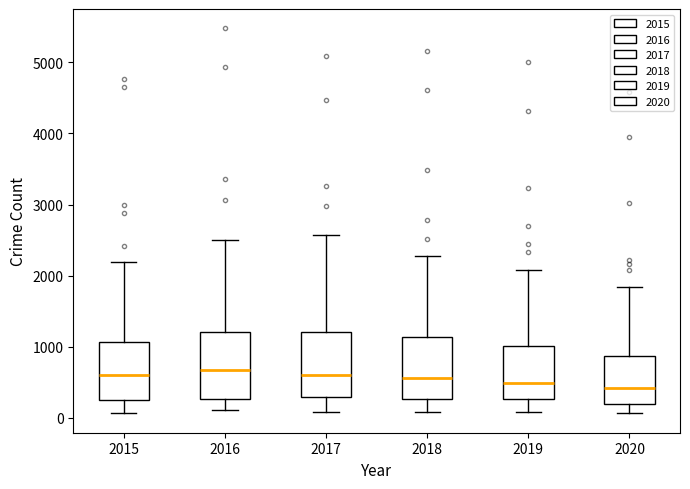

Reading left to right, read every box against the y-axis: the position of its median line, the range the box covers, and the ends of its whiskers. The values are not printed on the chart, so give them approximately, as read against the axis.

2015: median 600, box 300 to 1100, whiskers 100 to 2200
2016: median 700, box 300 to 1200, whiskers 100 to 2500
2017: median 600, box 300 to 1200, whiskers 100 to 2600
2018: median 600, box 300 to 1100, whiskers 100 to 2300
2019: median 500, box 300 to 1000, whiskers 100 to 2100
2020: median 400, box 200 to 900, whiskers 100 to 1800